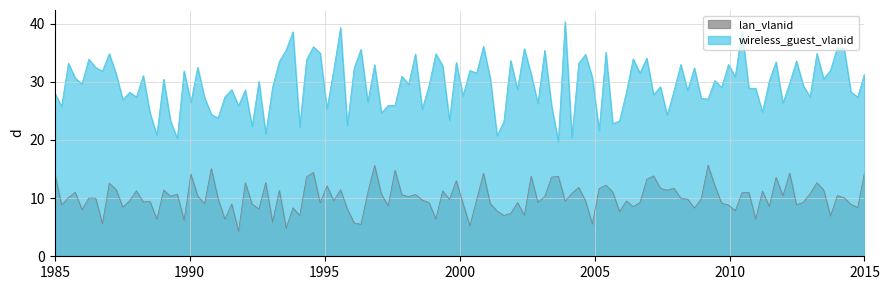

Which series has the largest range (max minus min)?

wireless_guest_vlanid